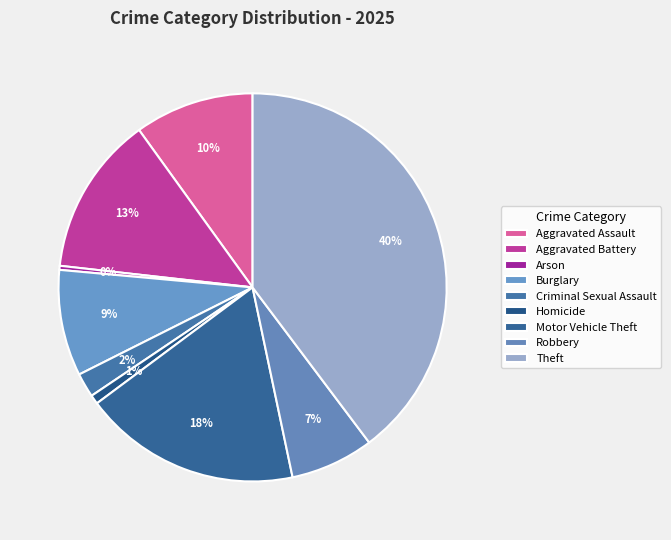

How many slices are in this pie chart?

9